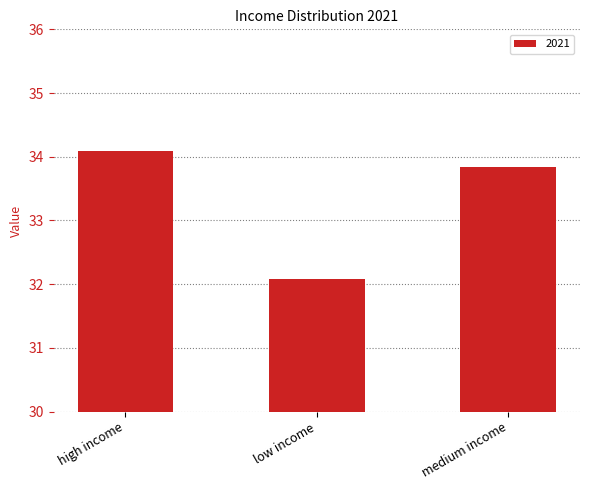

What is the change in value from high income to low income?

-2.0